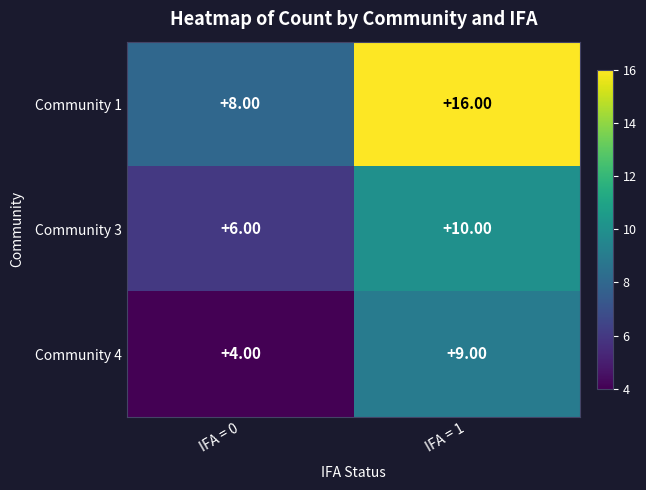

What is the average value of the Community 1 series?

12